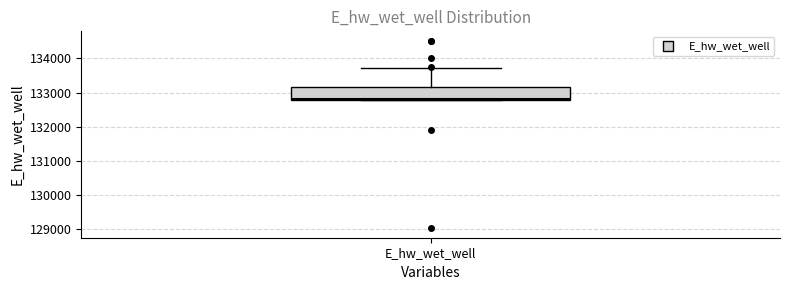

Read this box plot against the y-axis: the position of the median line, the range covered by the box, and the ends of both whiskers. The values are not printed on the chart, so give them approximately, as read against the axis.

median 132800, box 132800 to 133200, whiskers 132800 to 133700